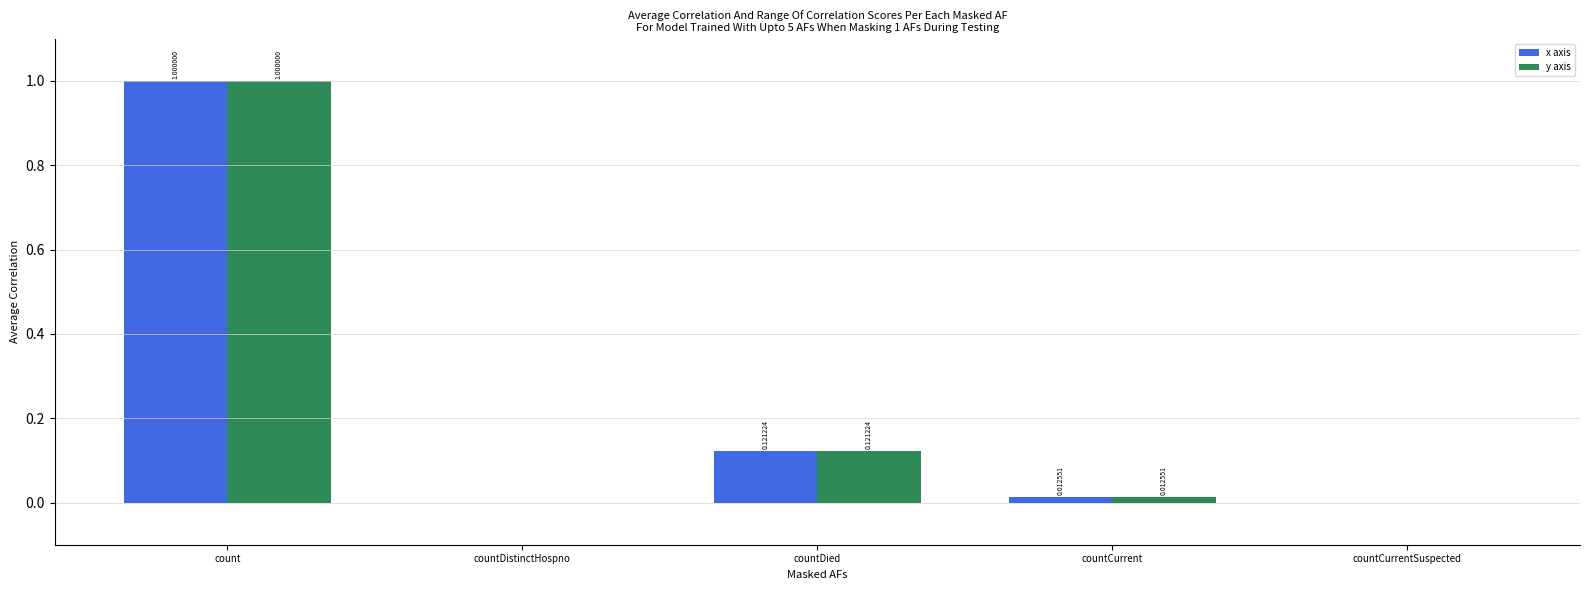

Count the number of categories in the chart.

5